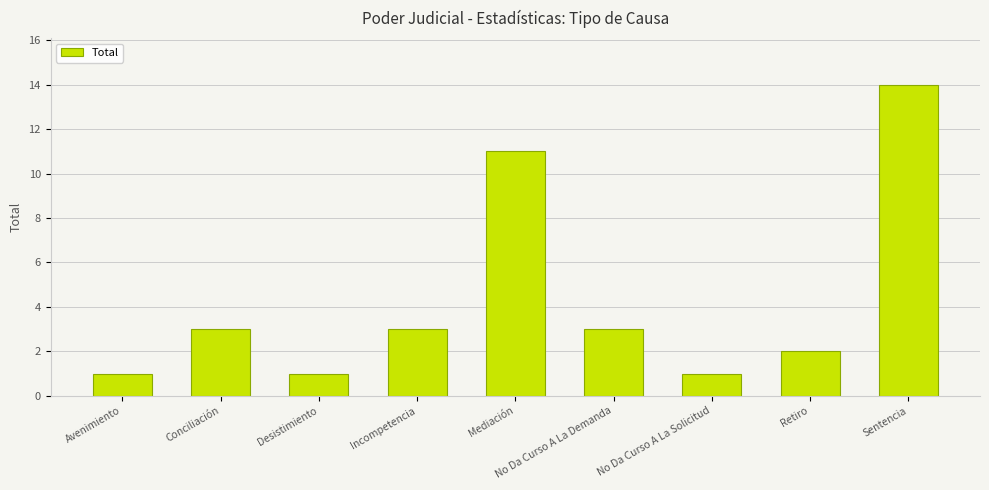

What is the ratio of the value at Incompetencia to the value at Conciliación?

1.0